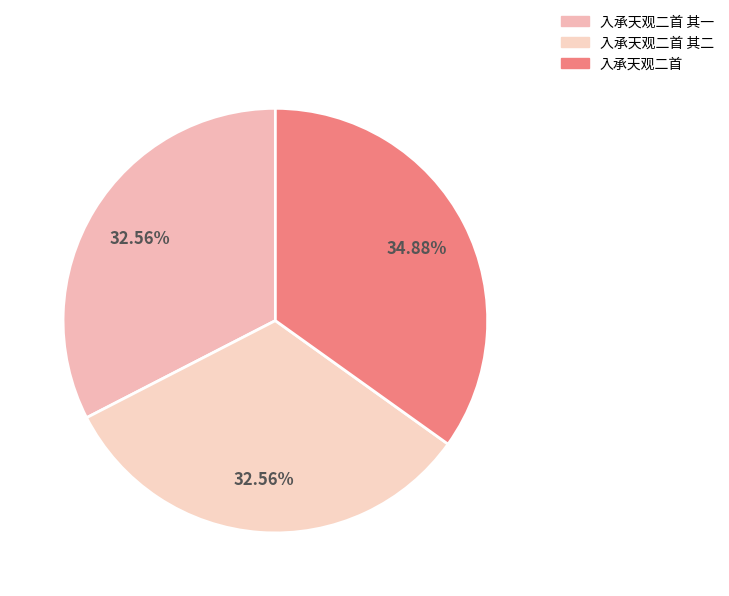

What is the ratio of the value at 入承天观二首 to the value at 入承天观二首 其二?

1.1